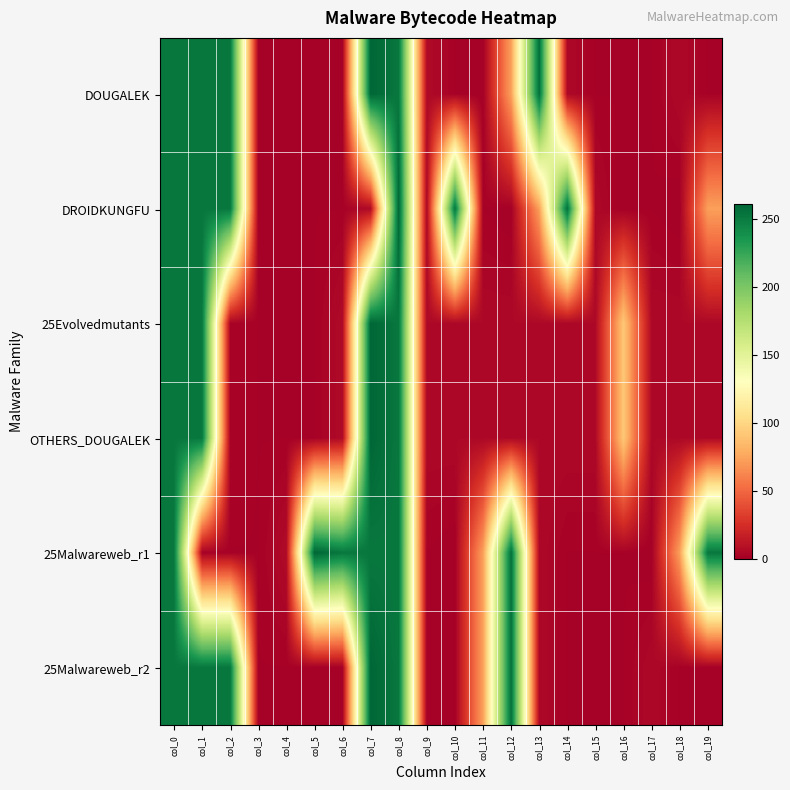

Reading left to right, transcribe all the data shown in this chart.

DOUGALEK: col_0=252	col_1=252	col_2=252	col_3=2	col_4=2	col_5=2	col_6=2	col_7=261	col_8=252	col_9=6	col_10=2	col_11=1	col_12=73	col_13=256	col_14=5	col_15=2	col_16=2	col_17=2	col_18=5	col_19=2
DROIDKUNGFU: col_0=252	col_1=252	col_2=252	col_3=2	col_4=2	col_5=2	col_6=2	col_7=6	col_8=261	col_9=5	col_10=253	col_11=2	col_12=1	col_13=73	col_14=256	col_15=5	col_16=1	col_17=2	col_18=1	col_19=73
25Evolvedmutants: col_0=252	col_1=252	col_2=3	col_3=2	col_4=2	col_5=2	col_6=6	col_7=261	col_8=252	col_9=5	col_10=5	col_11=5	col_12=5	col_13=5	col_14=5	col_15=5	col_16=92	col_17=5	col_18=5	col_19=5
OTHERS_DOUGALEK: col_0=252	col_1=252	col_2=3	col_3=2	col_4=2	col_5=2	col_6=6	col_7=261	col_8=252	col_9=5	col_10=5	col_11=5	col_12=5	col_13=5	col_14=5	col_15=5	col_16=92	col_17=5	col_18=5	col_19=5
25Malwareweb_r1: col_0=252	col_1=2	col_2=2	col_3=2	col_4=6	col_5=261	col_6=252	col_7=252	col_8=252	col_9=2	col_10=1	col_11=73	col_12=256	col_13=5	col_14=2	col_15=2	col_16=2	col_17=1	col_18=73	col_19=252
25Malwareweb_r2: col_0=252	col_1=252	col_2=252	col_3=2	col_4=2	col_5=2	col_6=2	col_7=261	col_8=252	col_9=2	col_10=1	col_11=73	col_12=256	col_13=5	col_14=2	col_15=2	col_16=2	col_17=5	col_18=2	col_19=2